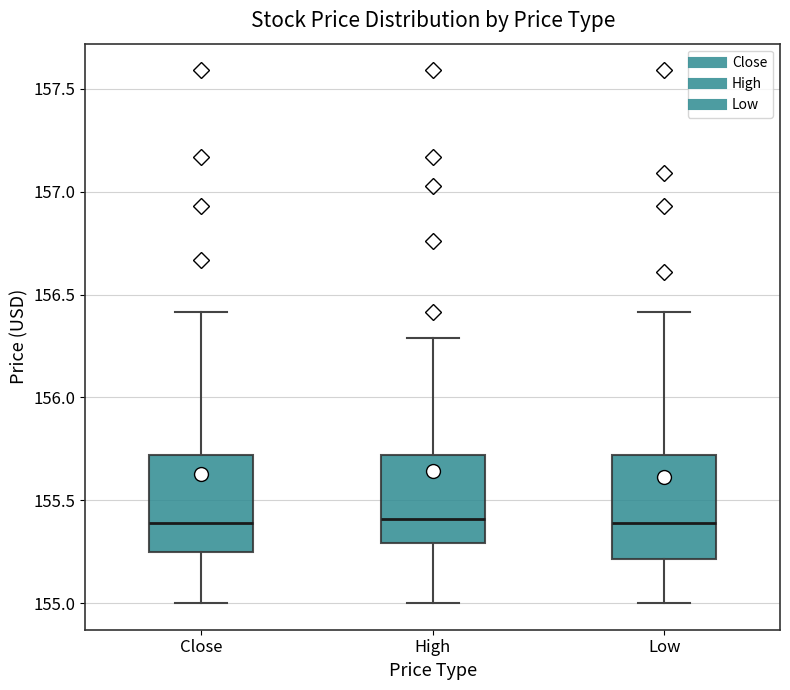

Reading left to right, transcribe this box plot: for each box, give where its median line is, the range the box spans, and where its two whiskers end, as read against the y-axis. The values are not printed on the chart, so give them approximately, as read against the axis.

Close: median 155.40, box 155.25 to 155.70, whiskers 155.00 to 156.40
High: median 155.40, box 155.30 to 155.70, whiskers 155.00 to 156.30
Low: median 155.40, box 155.20 to 155.70, whiskers 155.00 to 156.40